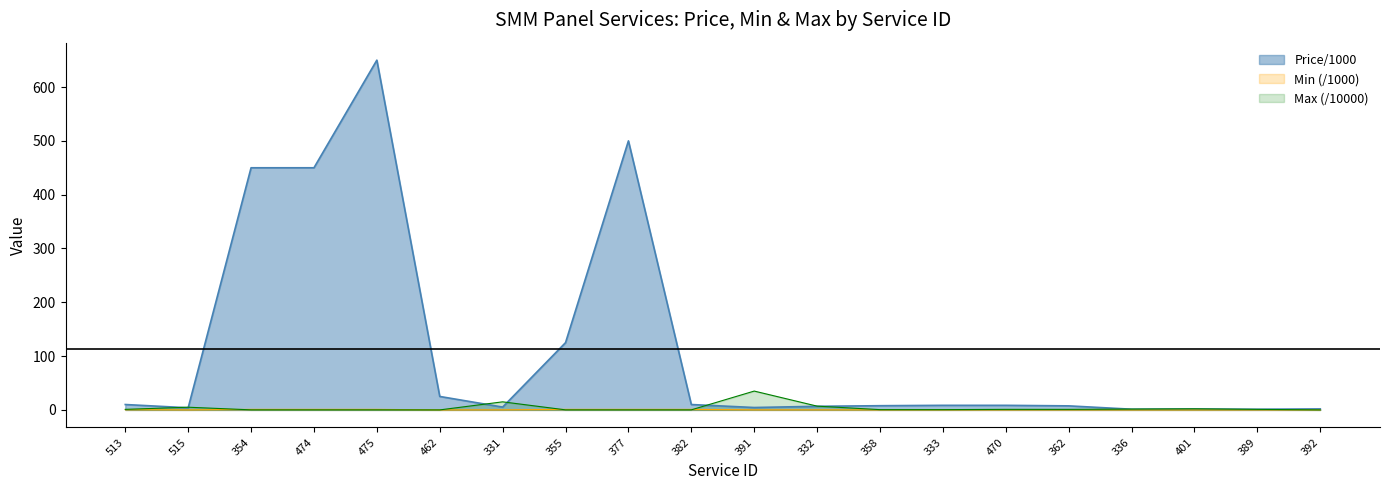

Rank the categories by Max value from highest to lowest.

391, 331, 332, 515, 401, 336, 513, 470, 362, 389, 358, 333, 354, 474, 475, 355, 377, 382, 392, 462